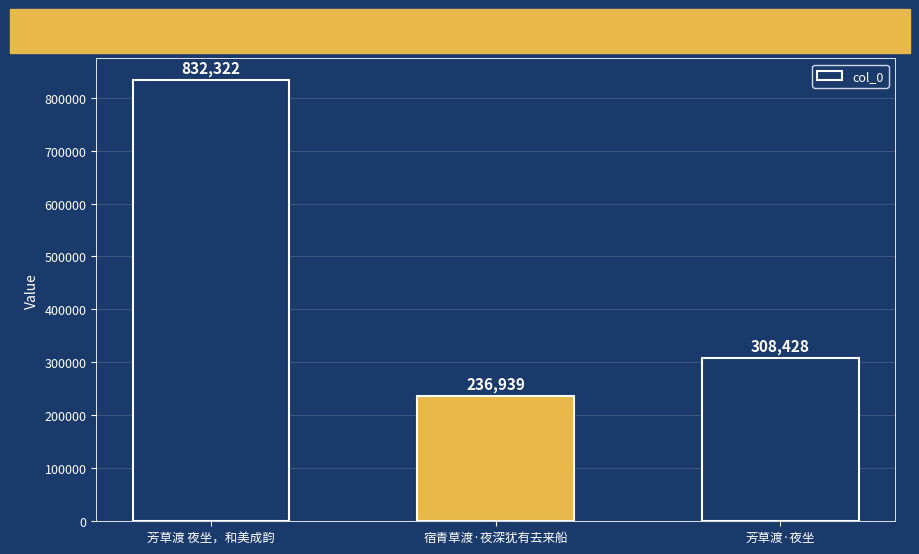

Which label corresponds to the largest value in the chart?

芳草渡 夜坐，和美成韵